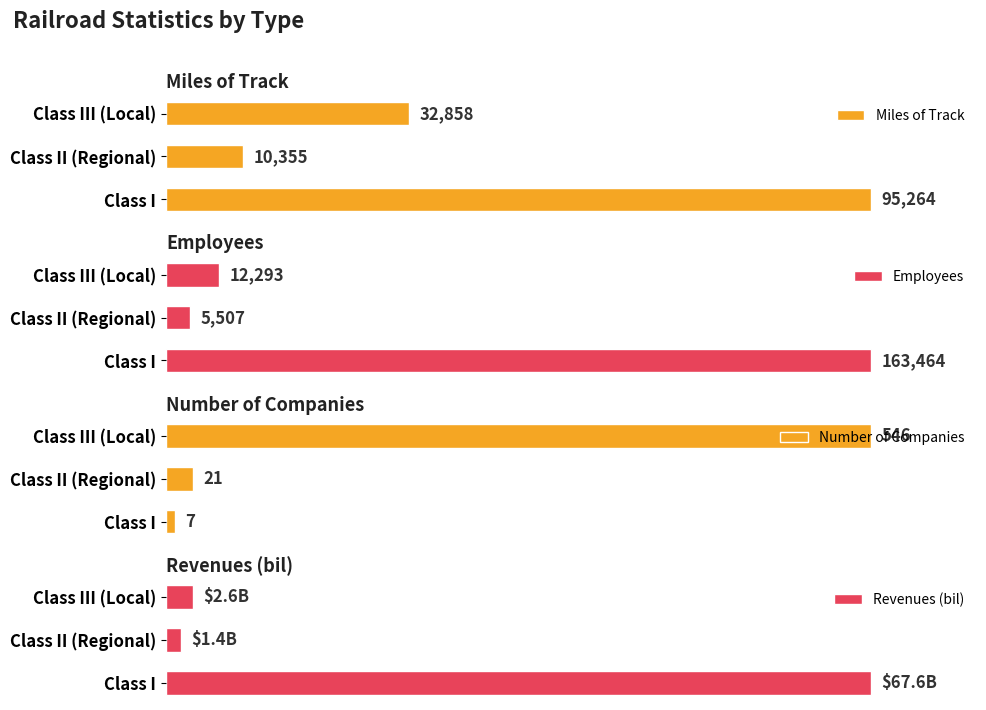

The value of Miles of Track at Class III (Local) is 11.9. True or false?

False